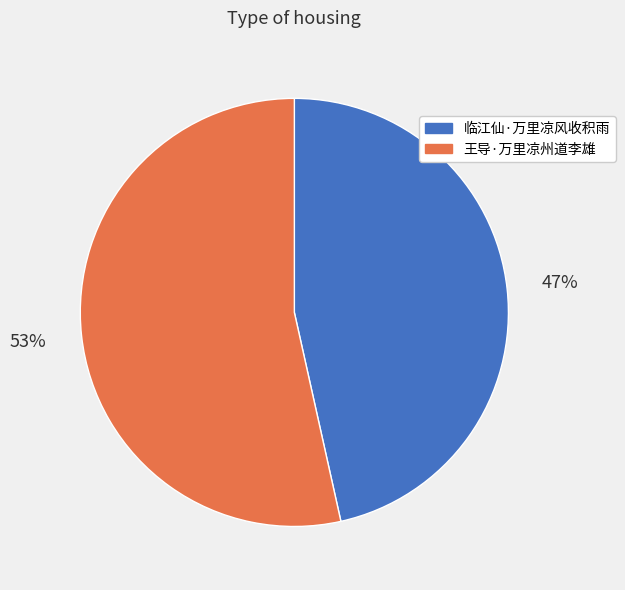

True or false: 临江仙·万里凉风收积雨 accounts for 47% of the total.

True